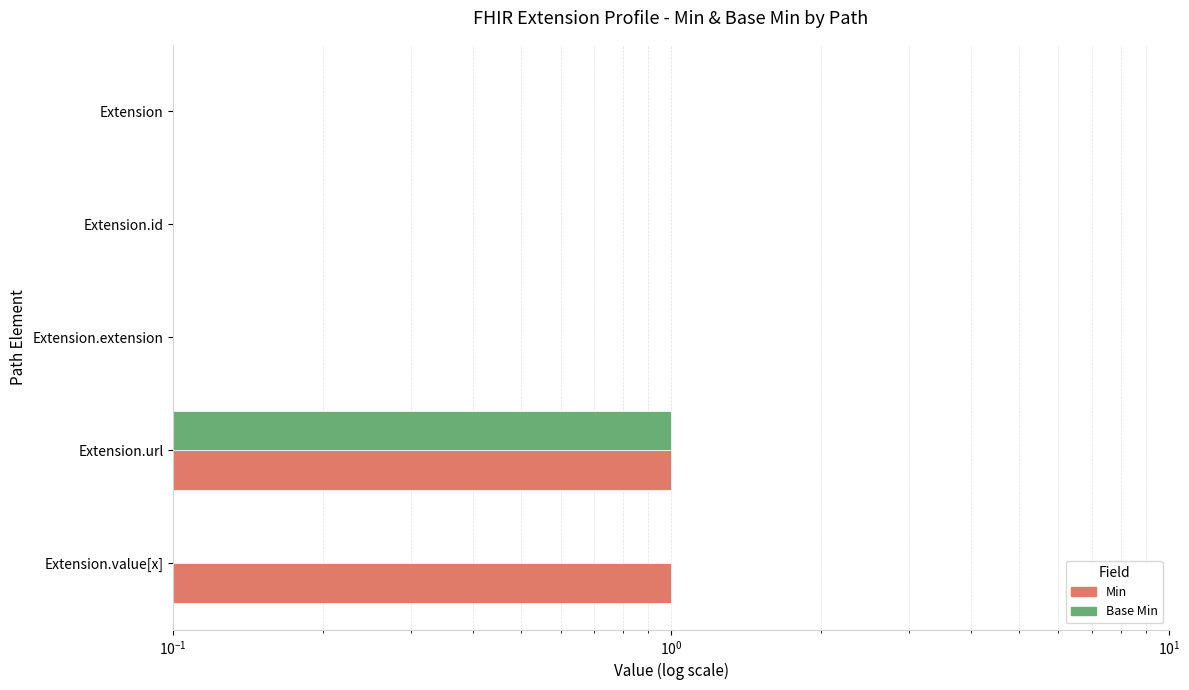

Is the value of Min at Extension.id greater than the value of Base Min at Extension.url?

No